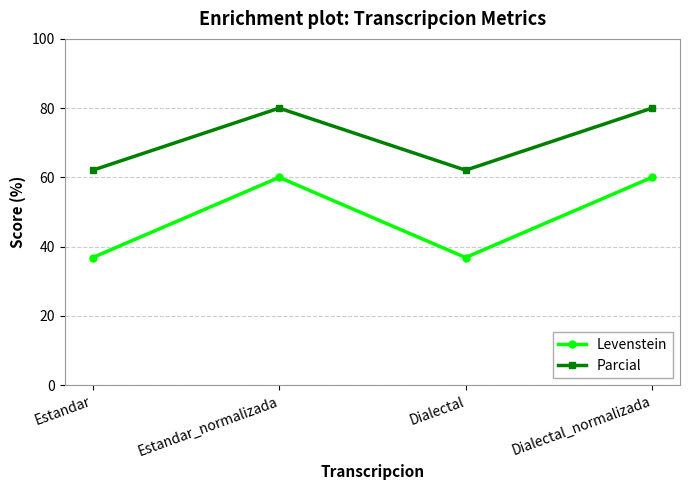

What is the total value across all series at Estandar?

98.9